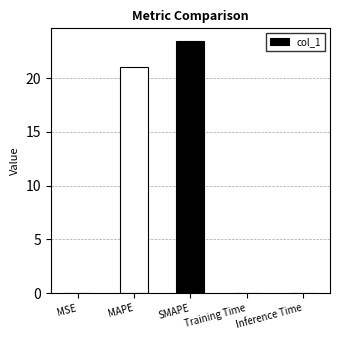

Which label corresponds to the largest value in the chart?

SMAPE